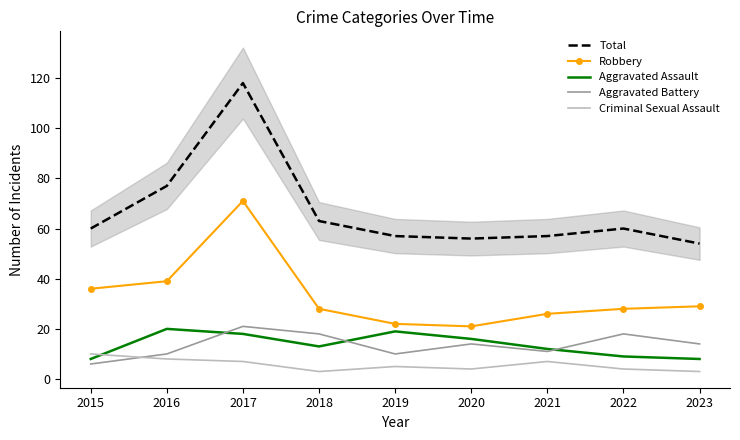

What is the total value across all series at 2020?

111